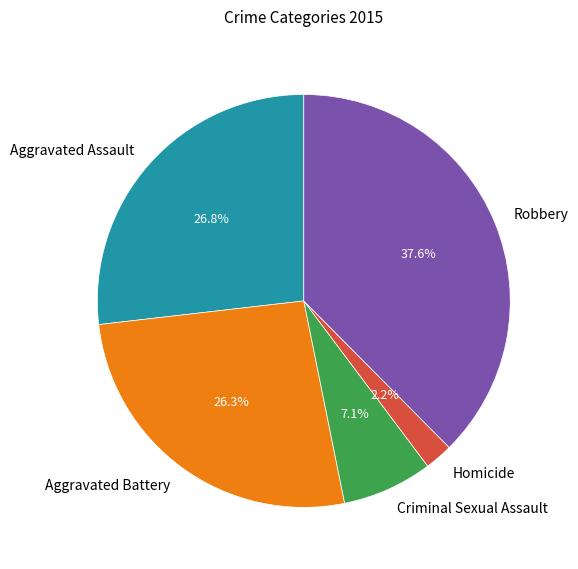

The Criminal Sexual Assault slice represents 21% of the pie. True or false?

False